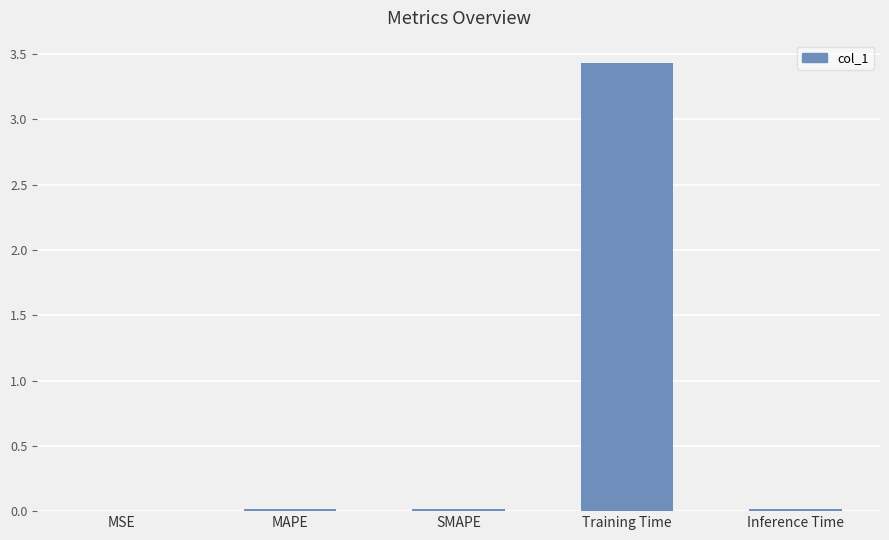

The value at Inference Time is 0.0. True or false?

True